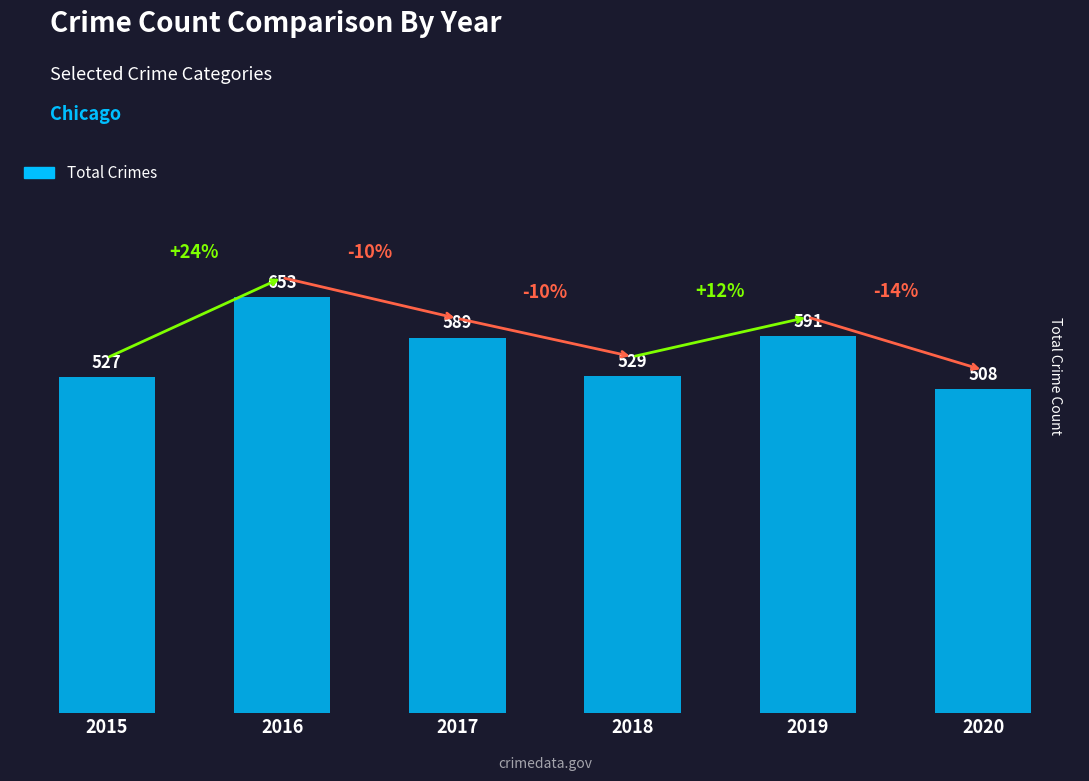

How many bars are there in total?

6